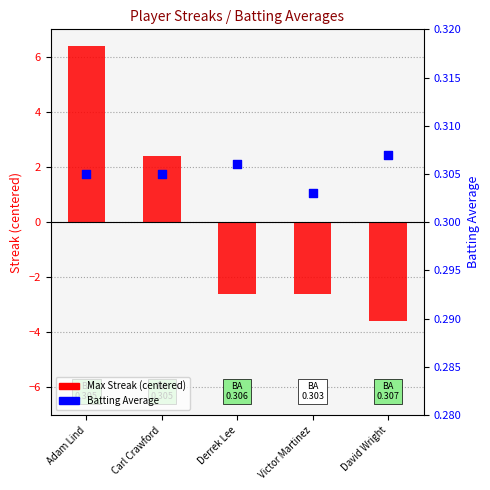

At which category is the sum across all series the highest?

Adam Lind